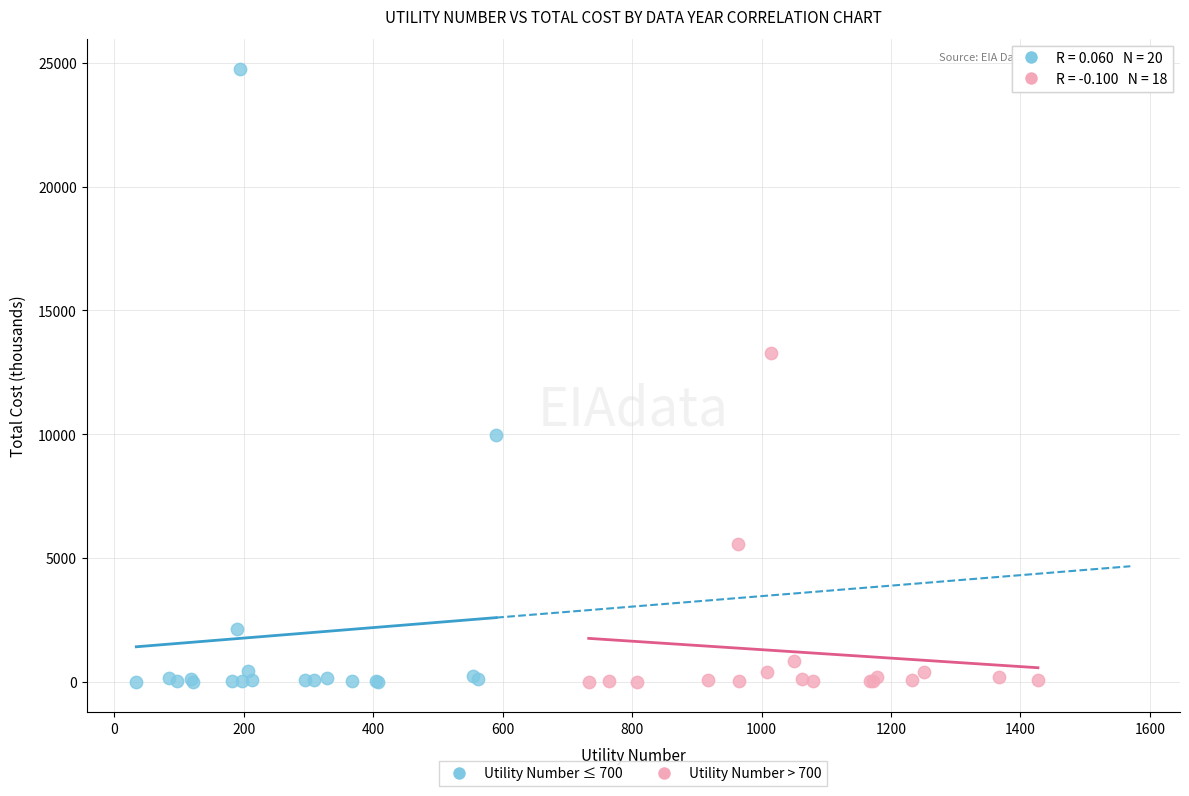

What are all the series names shown in the legend?

Utility Number ≤ 700, Utility Number > 700